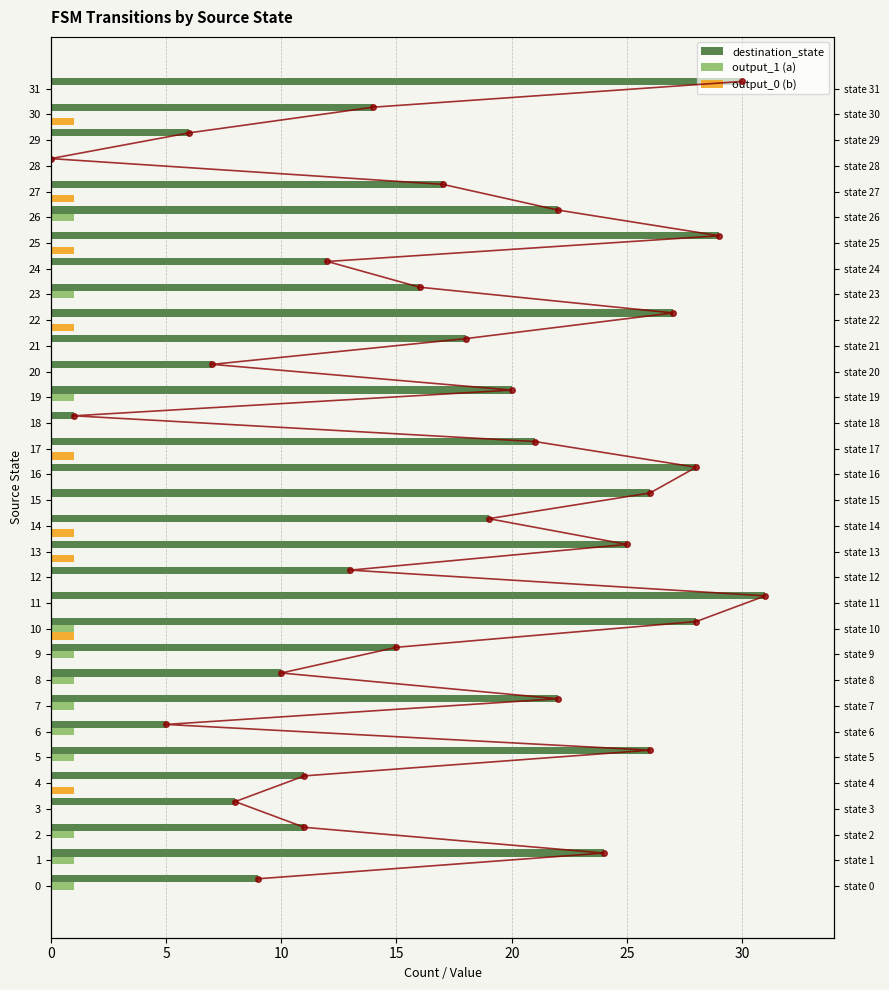

Count the output_0 (b) values in the range 0 to 1.

32